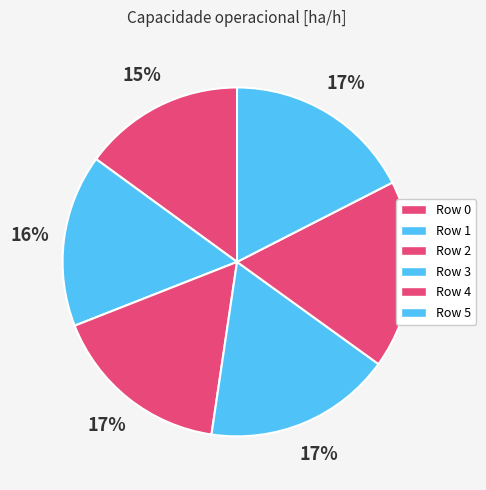

Is Row 0 the majority of the pie?

No